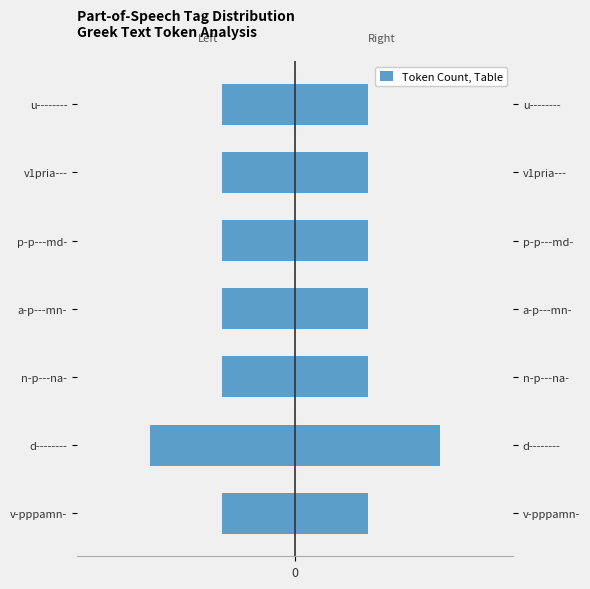

How many data points does each series have?

7